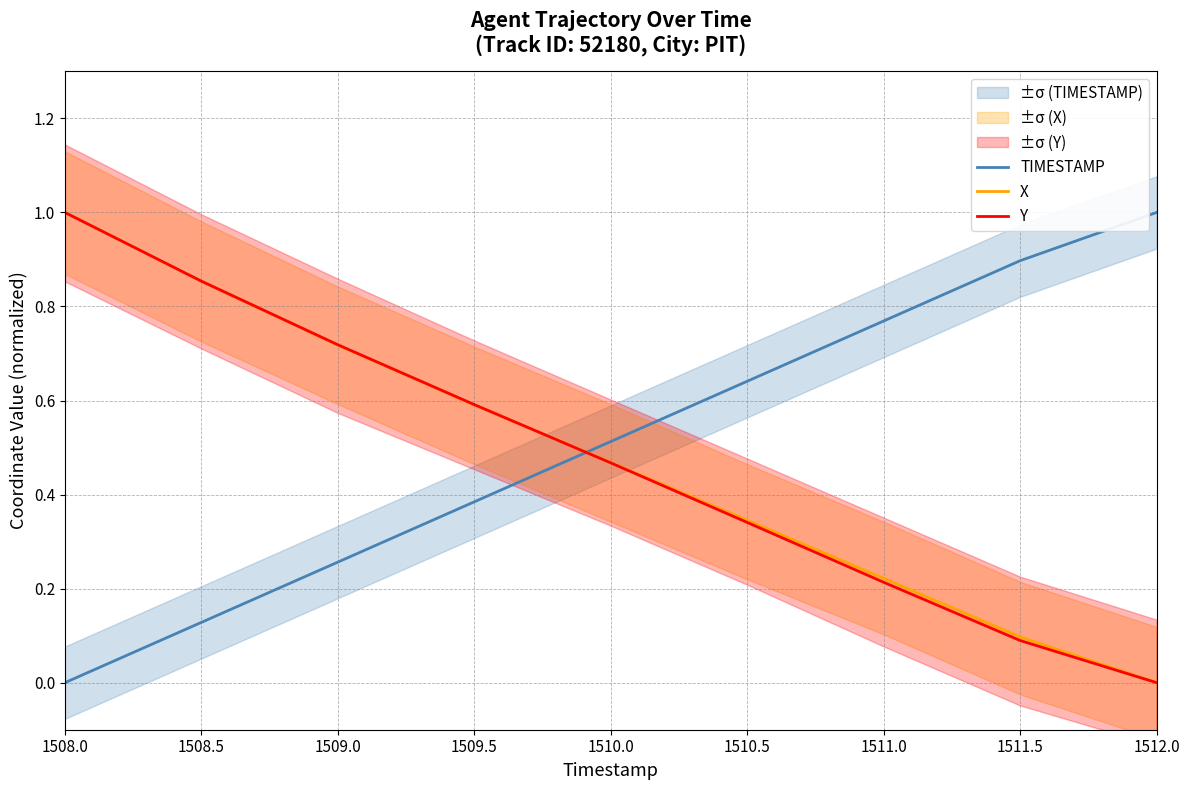

Between 1509.5 and 1508.5, which is larger?

1509.5